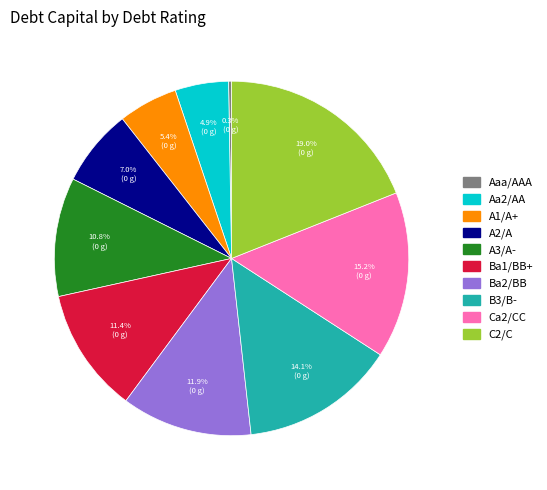

Which slice is the largest?

C2/C